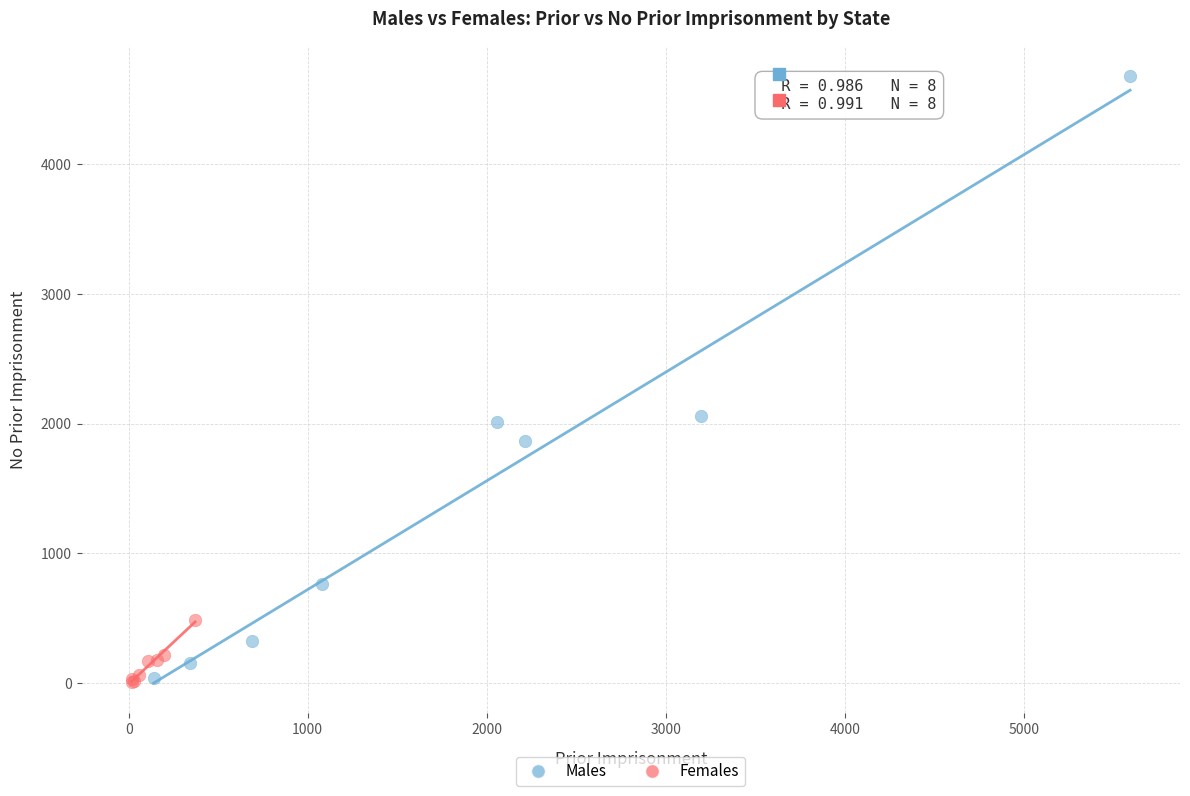

Which series has the largest Y range (max minus min)?

Males